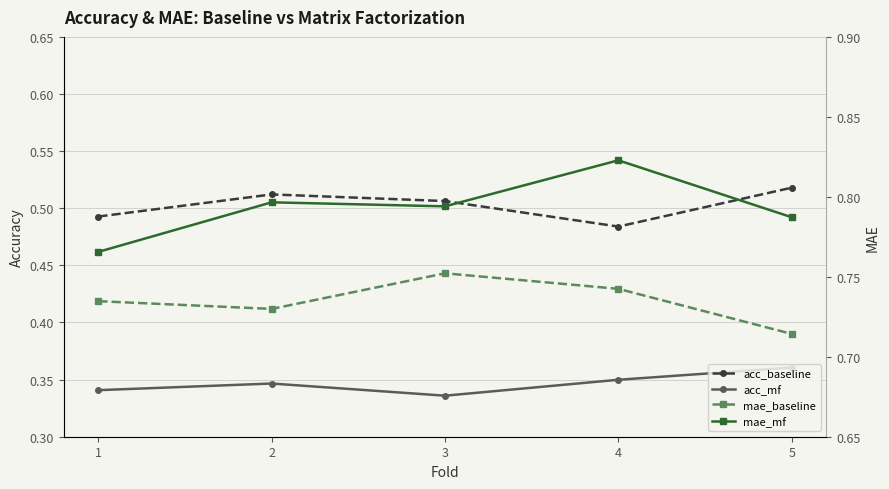

What is the total value across all series at 1?

2.3